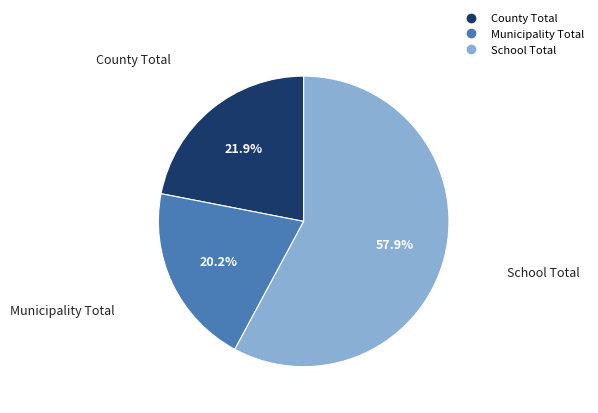

Which has a higher value, County Total or School Total?

School Total